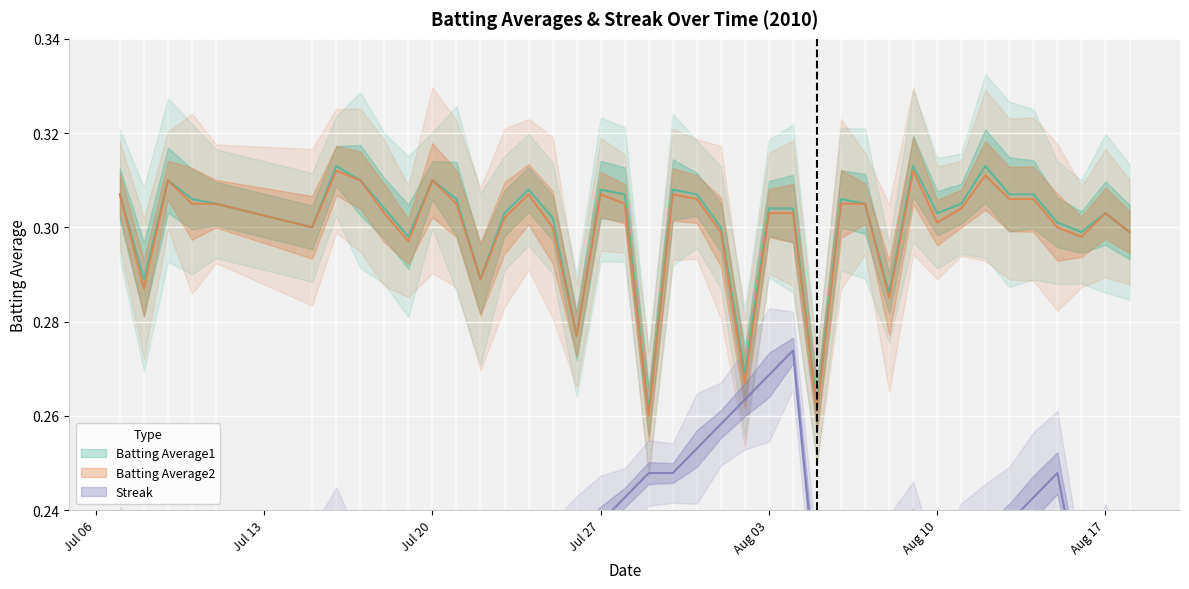

What is the label of the 31st point from the left?

2010-08-09